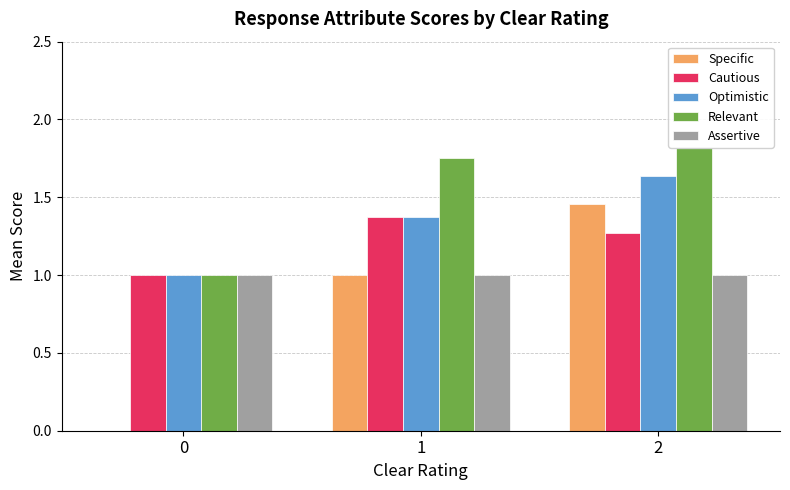

How many values in Specific are above zero?

2